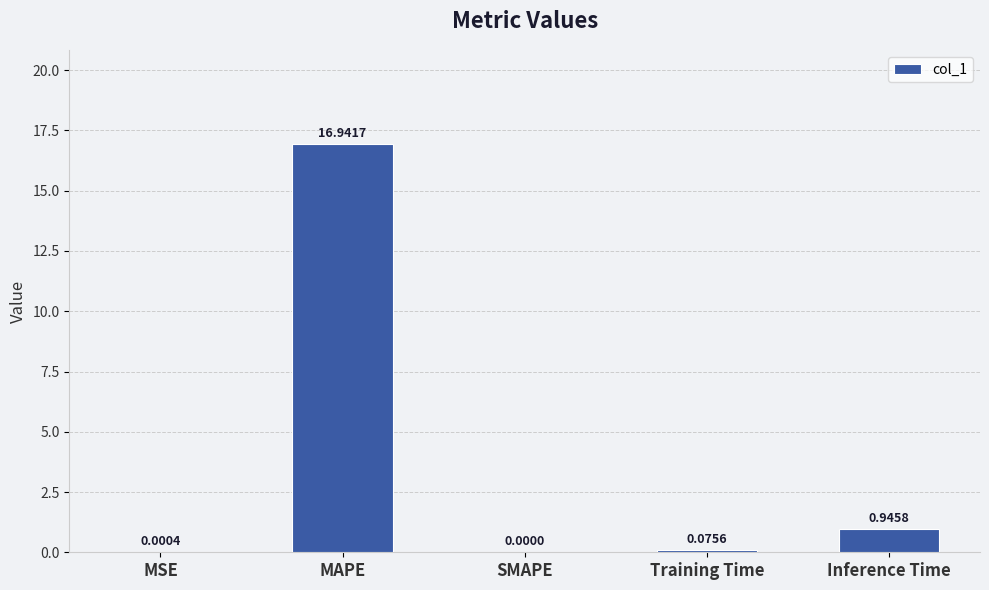

At which label is the value closest to 8?

Inference Time